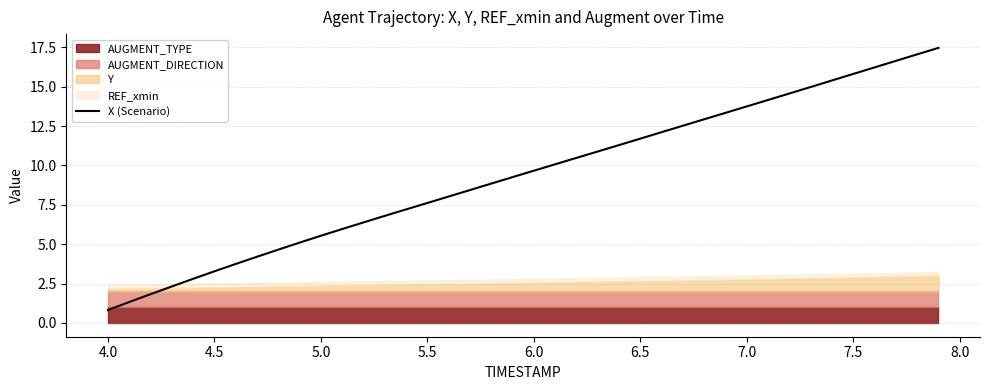

What is the lowest value of the X (Scenario) series?

0.8